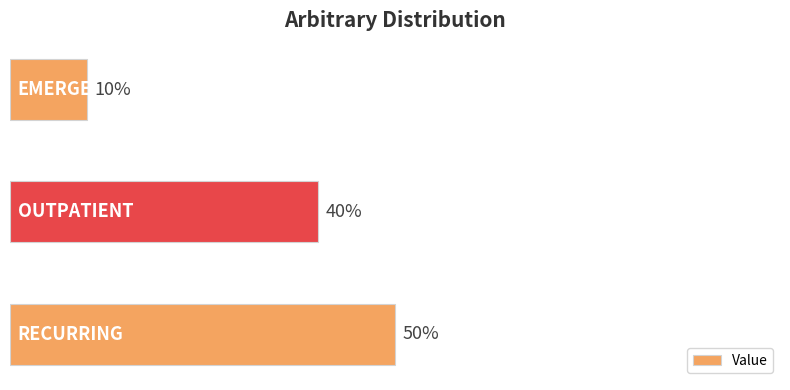

At which label is the value closest to 30?

OUTPATIENT